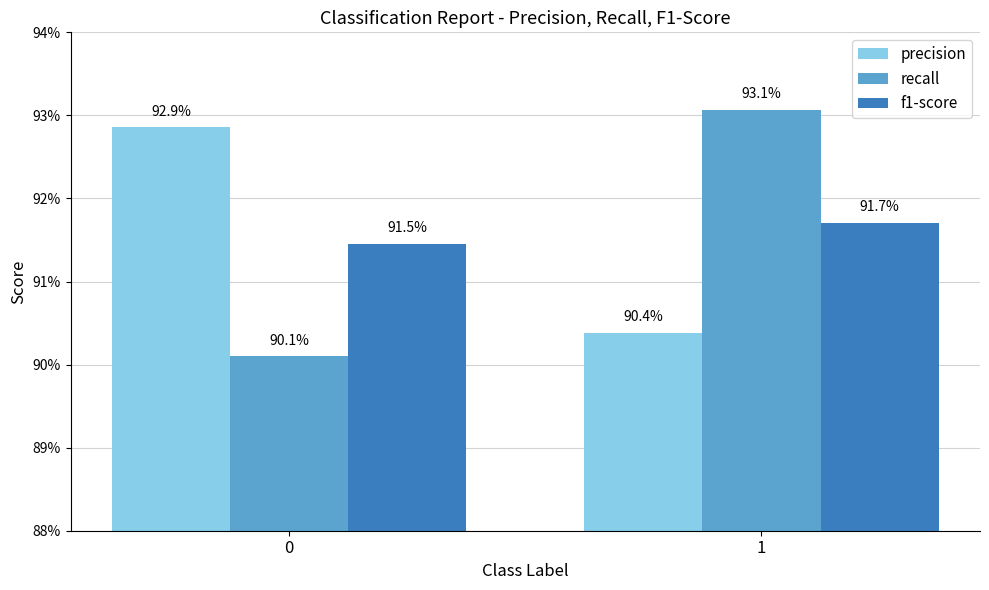

Reading left to right, what are all the values shown in this chart?

precision: 0=0.9	1=0.9
recall: 0=0.9	1=0.9
f1-score: 0=0.9	1=0.9